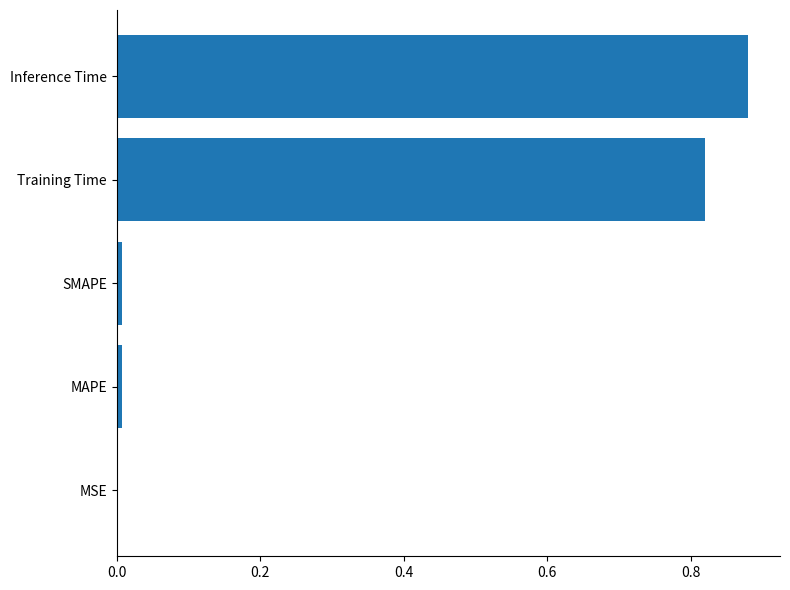

What is the sum of the values at Training Time and Inference Time?

1.7